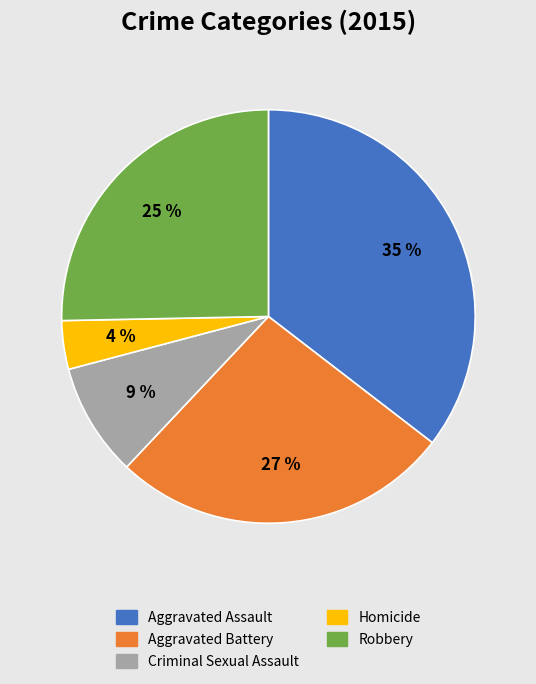

Which category has the biggest portion of the pie?

Aggravated Assault